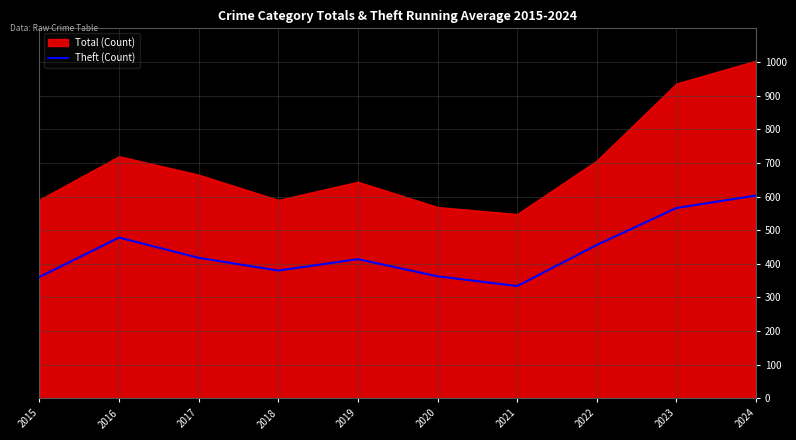

Does the chart have visible grid lines?

Yes